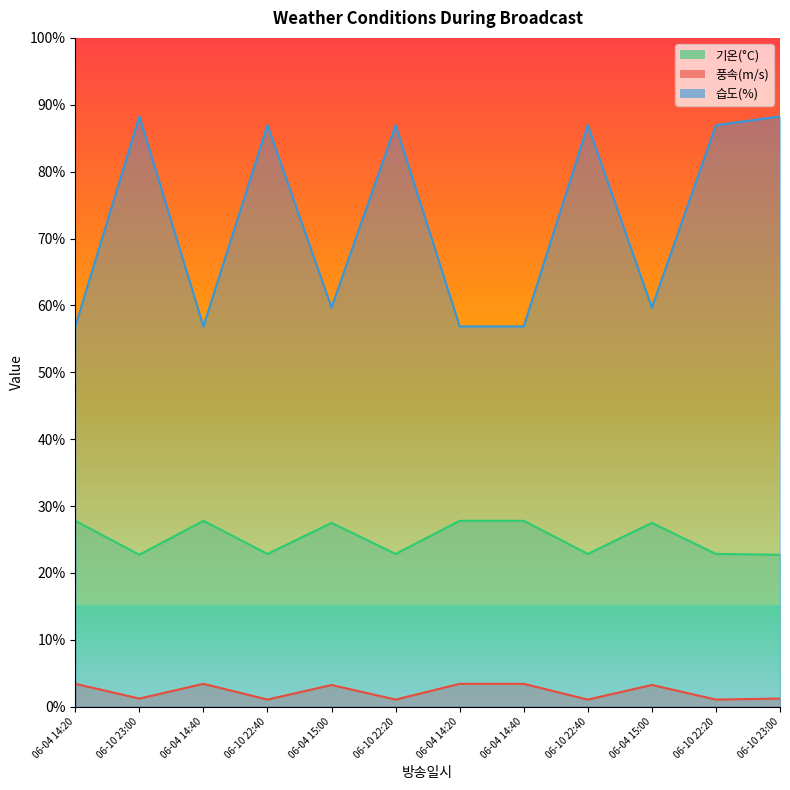

At which category does 풍속(m/s) reach its first local peak?

06-04 14:40